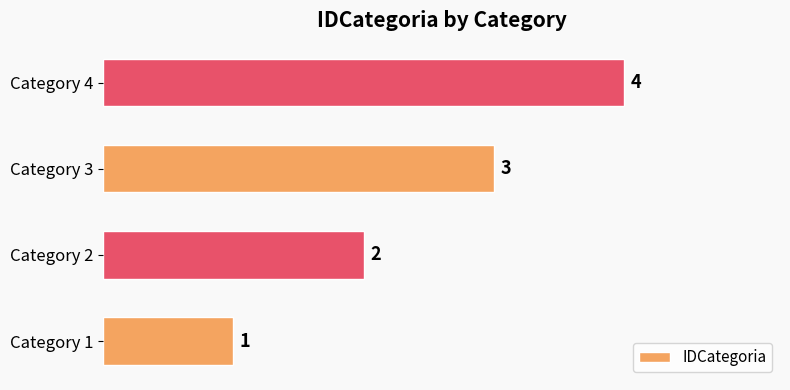

Which has a higher value, Category 2 or Category 1?

Category 2